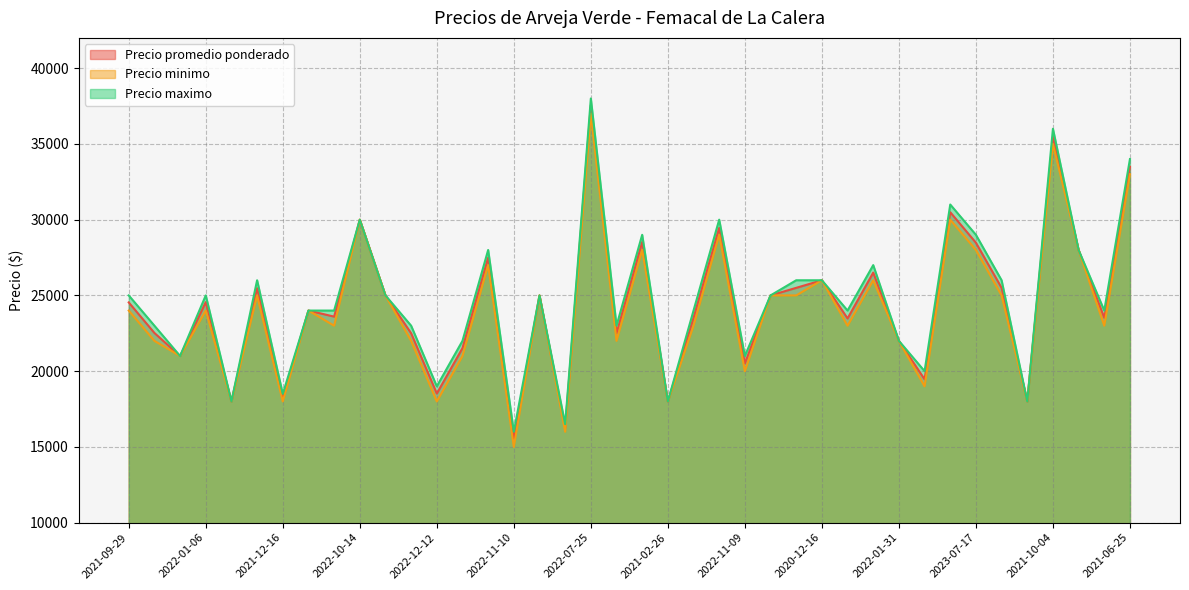

Reading right to left, what are all the values shown in this chart?

Precio promedio ponderado: 2021-06-25=33500	2021-10-07=23521	2022-09-27=28000	2021-10-04=35471	2021-02-23=18000	2023-07-18=25500	2023-07-17=28479	2022-10-13=30493	2022-11-17=19462	2022-01-31=22000	2022-04-28=26506	2022-04-25=23479	2020-12-16=26000	2023-07-19=25500	2023-07-19=25000	2022-11-09=20513	2021-10-14=29455	2022-03-08=23521	2021-02-26=18000	2021-12-02=28521	2021-06-18=22500	2022-07-25=37556	2021-11-23=16250	2022-03-14=25000	2022-11-10=15559	2021-12-07=27487	2021-09-14=21521	2022-12-12=18521	2022-11-03=22500	2022-03-17=25000	2022-10-14=30000	2022-02-09=23600	2023-07-05=24000	2021-12-16=18267	2021-10-06=25479	2022-11-11=18000	2022-01-06=24559	2020-11-26=21000	2022-11-30=22521	2021-09-29=24538
Precio minimo: 2021-06-25=33000	2021-10-07=23000	2022-09-27=28000	2021-10-04=35000	2021-02-23=18000	2023-07-18=25000	2023-07-17=28000	2022-10-13=30000	2022-11-17=19000	2022-01-31=22000	2022-04-28=26000	2022-04-25=23000	2020-12-16=26000	2023-07-19=25000	2023-07-19=25000	2022-11-09=20000	2021-10-14=29000	2022-03-08=23000	2021-02-26=18000	2021-12-02=28000	2021-06-18=22000	2022-07-25=37000	2021-11-23=16000	2022-03-14=25000	2022-11-10=15000	2021-12-07=27000	2021-09-14=21000	2022-12-12=18000	2022-11-03=22000	2022-03-17=25000	2022-10-14=30000	2022-02-09=23000	2023-07-05=24000	2021-12-16=18000	2021-10-06=25000	2022-11-11=18000	2022-01-06=24000	2020-11-26=21000	2022-11-30=22000	2021-09-29=24000
Precio maximo: 2021-06-25=34000	2021-10-07=24000	2022-09-27=28000	2021-10-04=36000	2021-02-23=18000	2023-07-18=26000	2023-07-17=29000	2022-10-13=31000	2022-11-17=20000	2022-01-31=22000	2022-04-28=27000	2022-04-25=24000	2020-12-16=26000	2023-07-19=26000	2023-07-19=25000	2022-11-09=21000	2021-10-14=30000	2022-03-08=24000	2021-02-26=18000	2021-12-02=29000	2021-06-18=23000	2022-07-25=38000	2021-11-23=16500	2022-03-14=25000	2022-11-10=16000	2021-12-07=28000	2021-09-14=22000	2022-12-12=19000	2022-11-03=23000	2022-03-17=25000	2022-10-14=30000	2022-02-09=24000	2023-07-05=24000	2021-12-16=18500	2021-10-06=26000	2022-11-11=18000	2022-01-06=25000	2020-11-26=21000	2022-11-30=23000	2021-09-29=25000